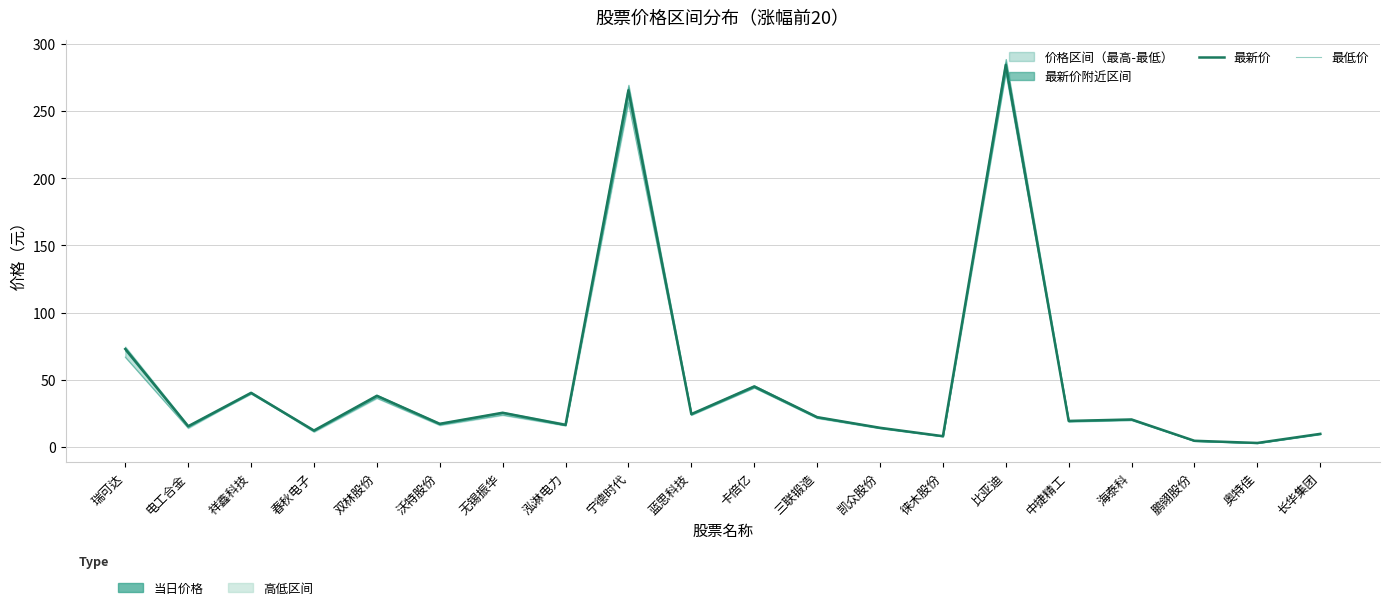

What is the approximate value of 最新价 at 无锡振华?

25.5